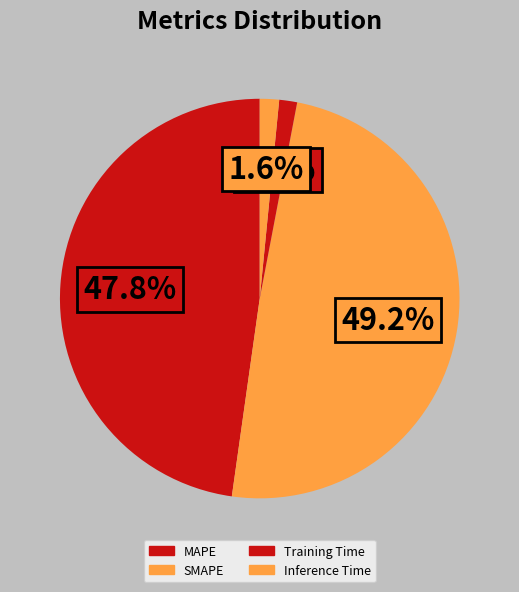

Is it true that Inference Time is 1% of the pie?

False